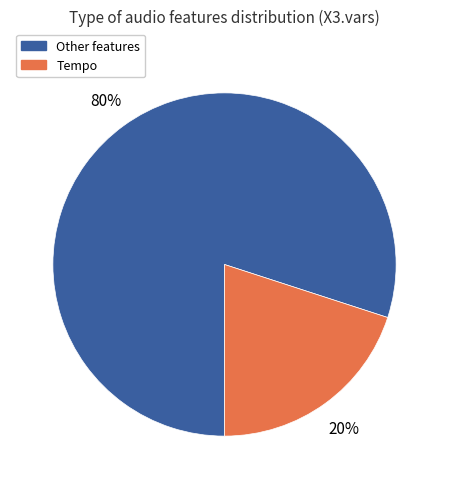

To the nearest percent, what is the average slice percentage?

50%